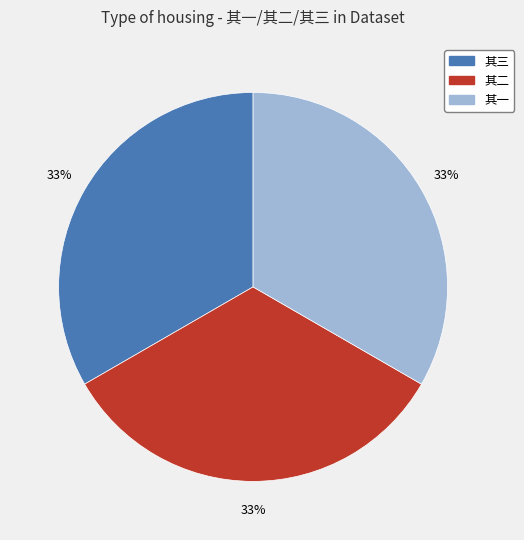

Does any single category account for the majority?

No